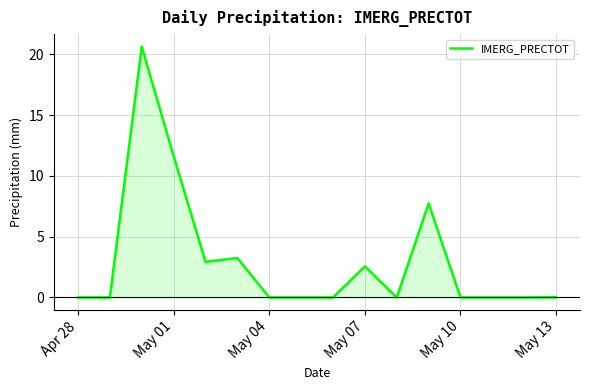

What is the greatest value displayed?

20.6